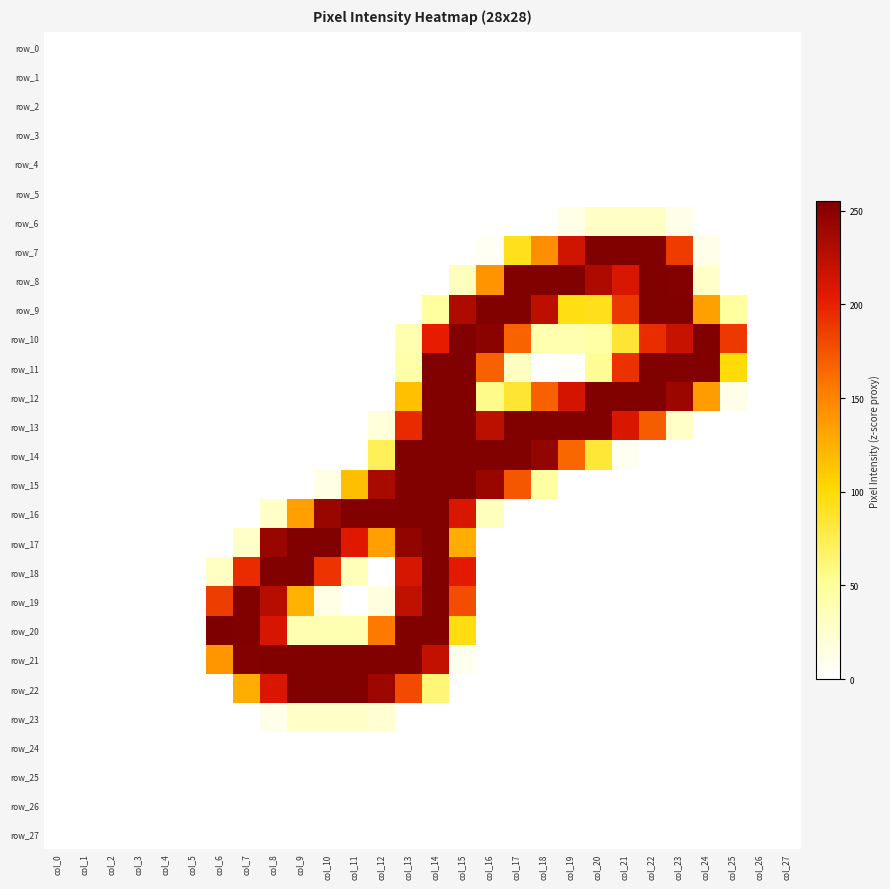

Which series has the largest total across all categories?

row_13